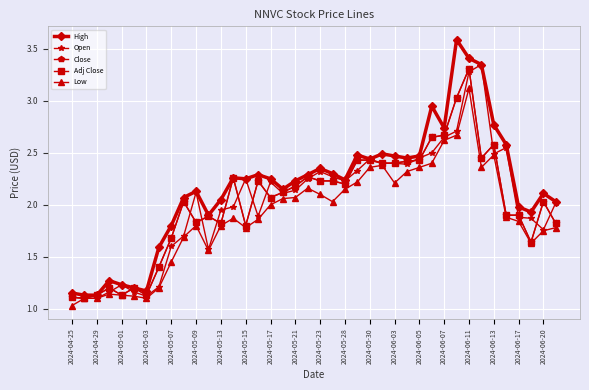

What are all the series names shown in the legend?

High, Open, Close, Adj Close, Low